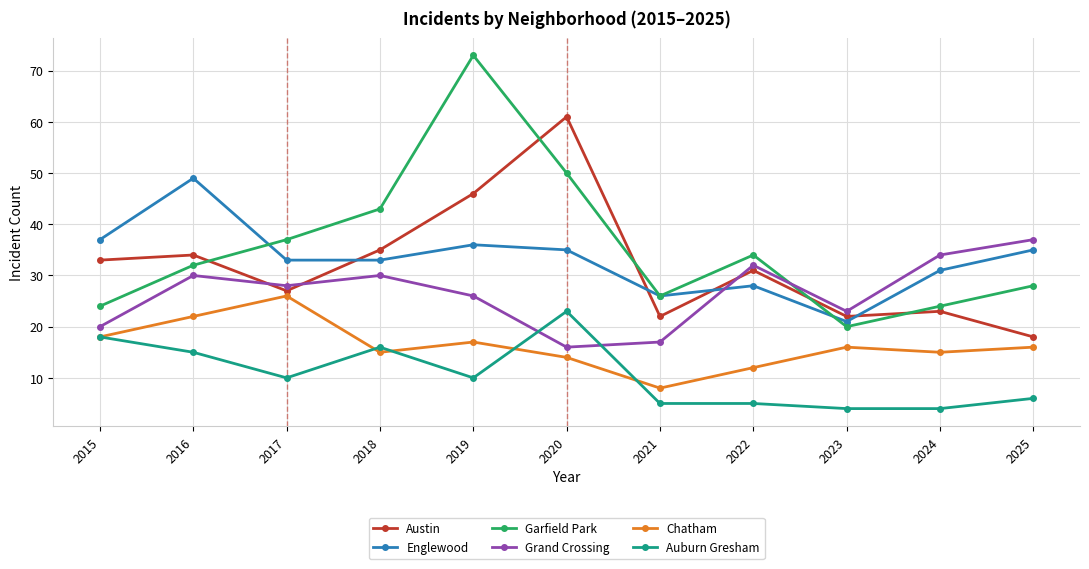

True or false: Auburn Gresham has more than 0 points higher than both neighbors.

True